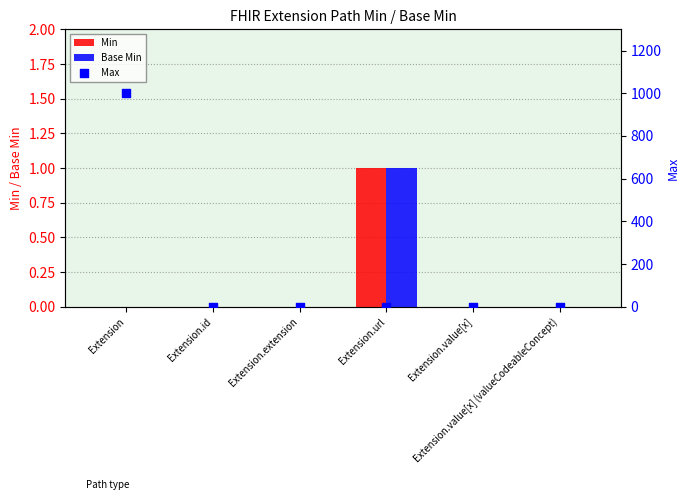

At how many categories does at least one series exceed 909?

1